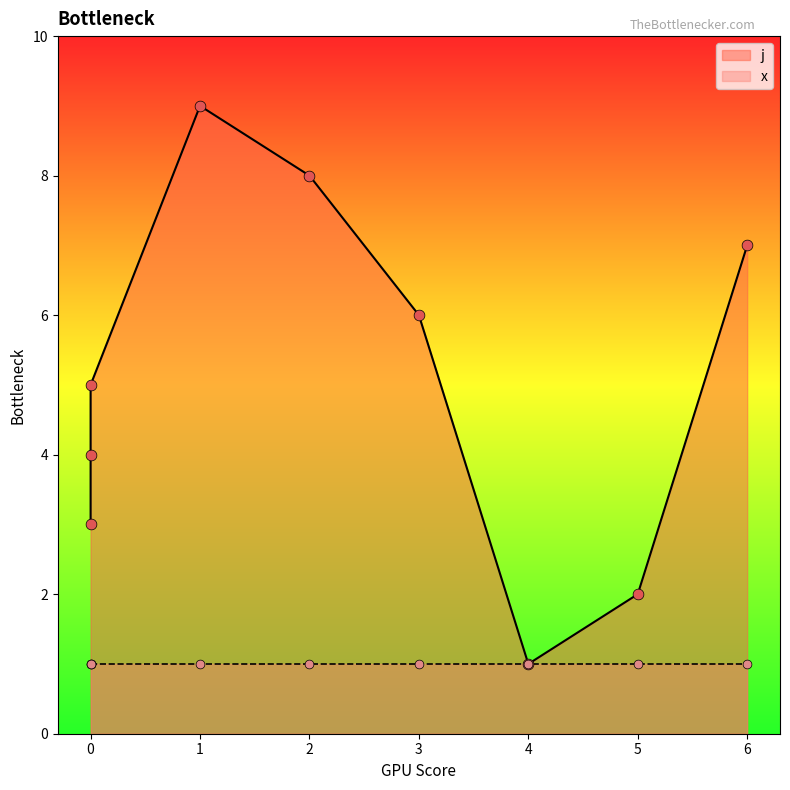

Which has a higher value, 0 or 2?

2